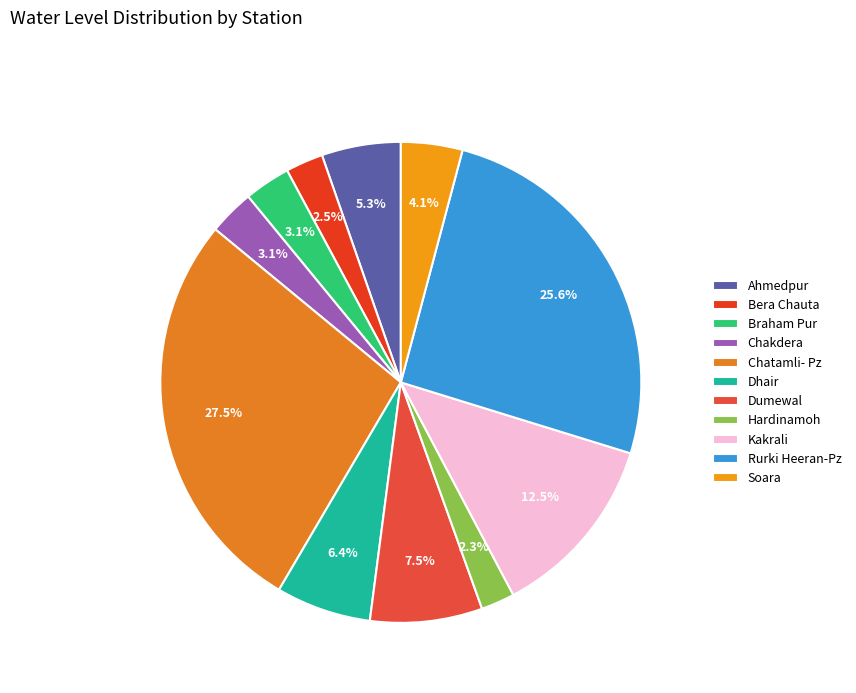

How many segments does this pie chart have?

11